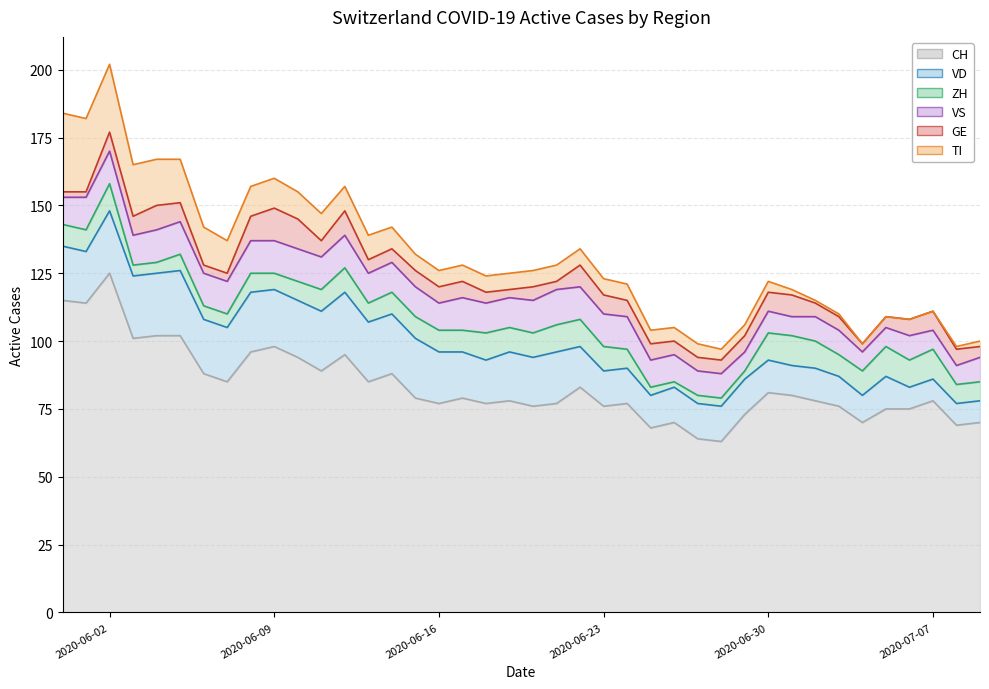

How many distinct data groups are displayed?

6